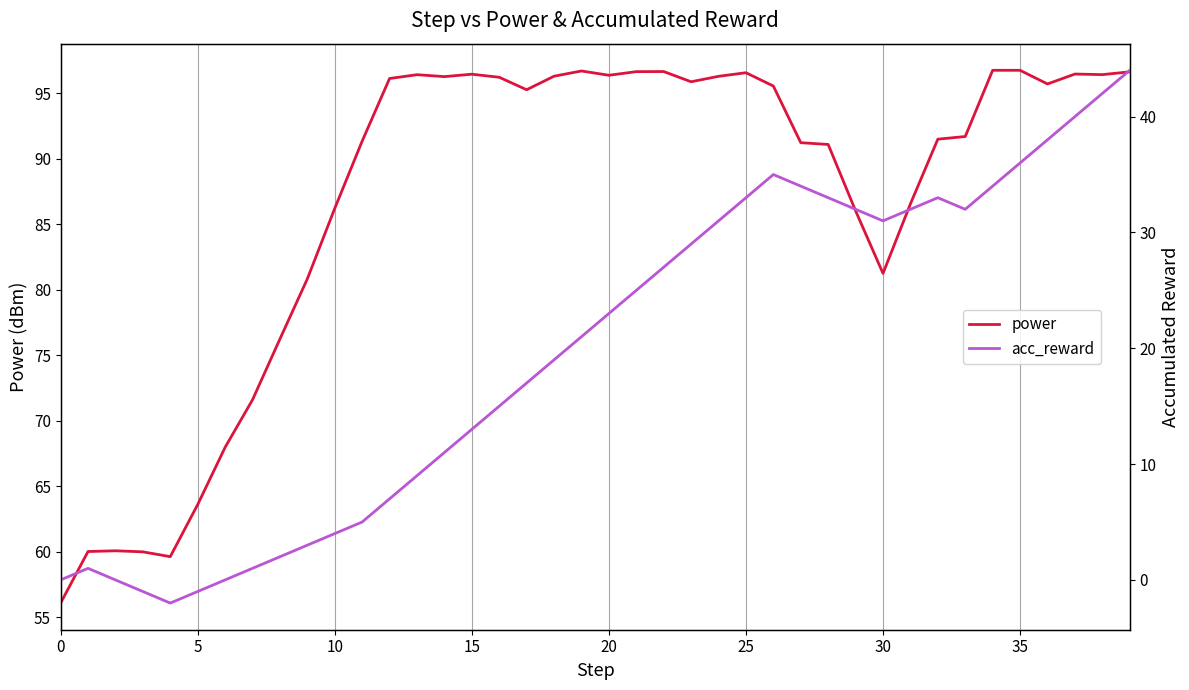

The value of power at 25 is 96.6. True or false?

True